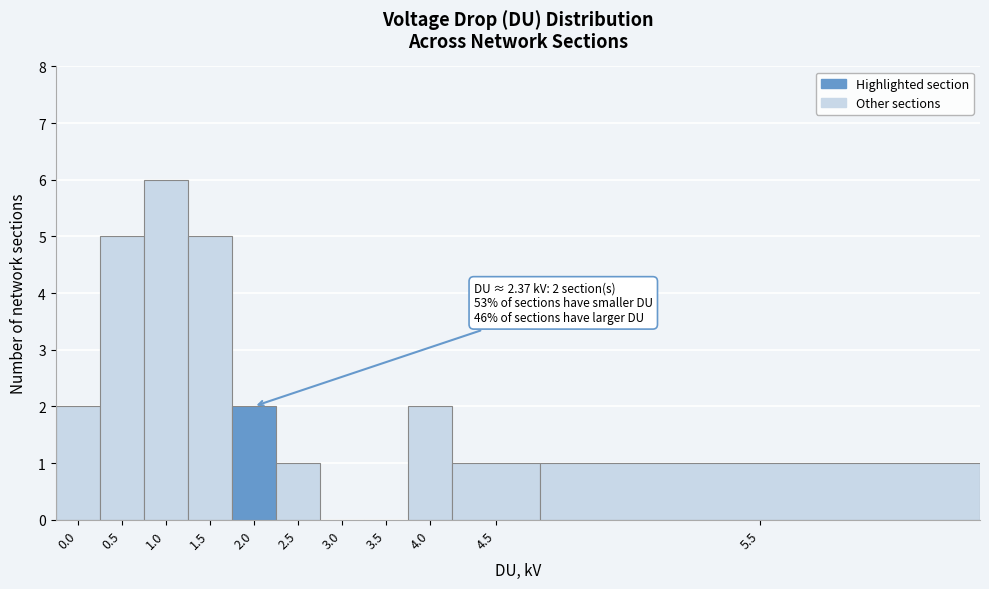

Reading left to right, transcribe all the data shown in this chart.

0.0=2	0.5=5	1.0=6	1.5=5	2.0=2	2.5=1	3.0=0	3.5=0	4.0=2	4.5=1	5.5=1